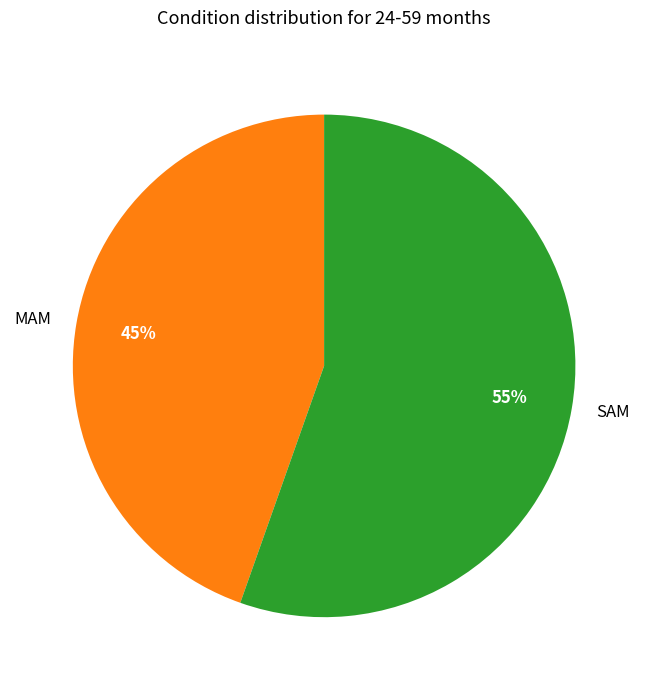

Which slice is the smallest?

MAM